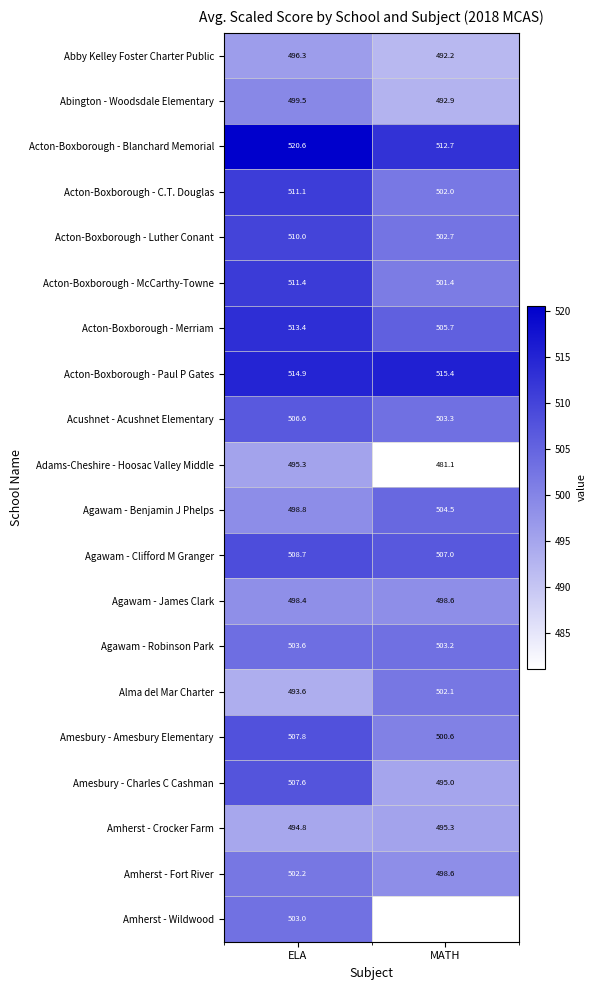

What is the total value across all series at ELA?

10097.6